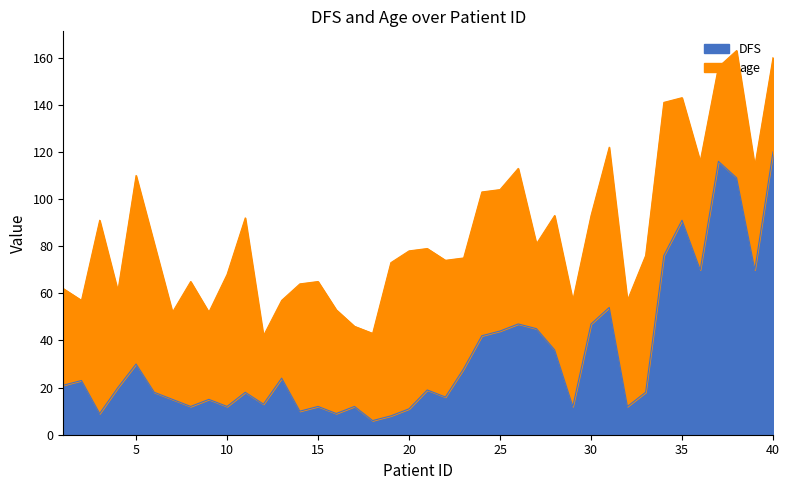

What is the change in value from 29 to 33?

+6